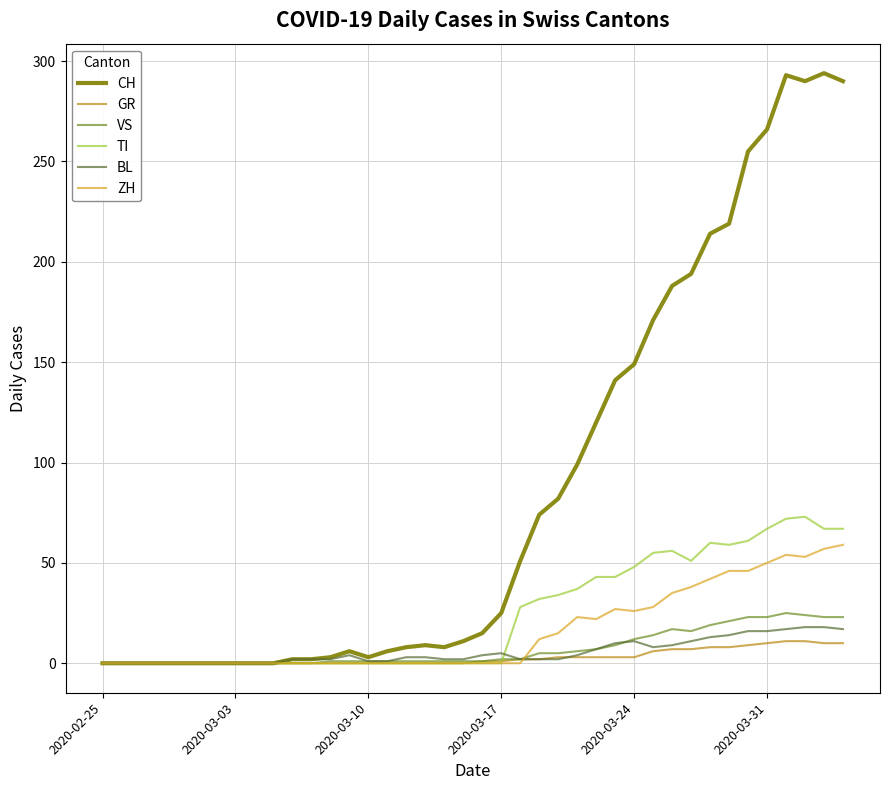

The VS series shows 2 at 2020-03-17. True or false?

True